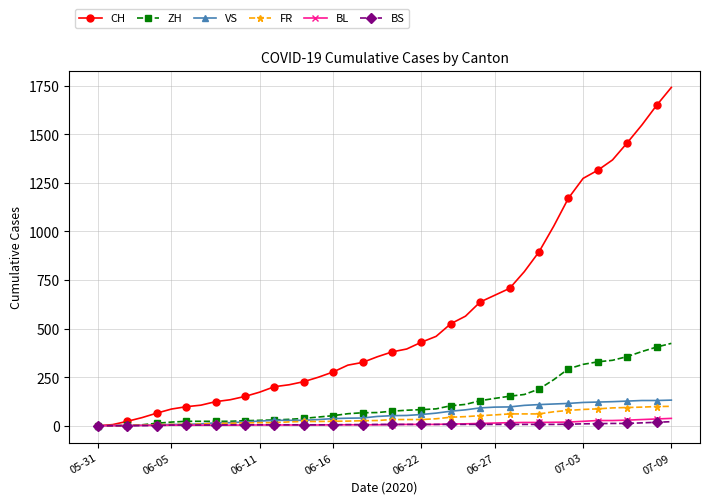

Which series has the widest spread of values?

CH